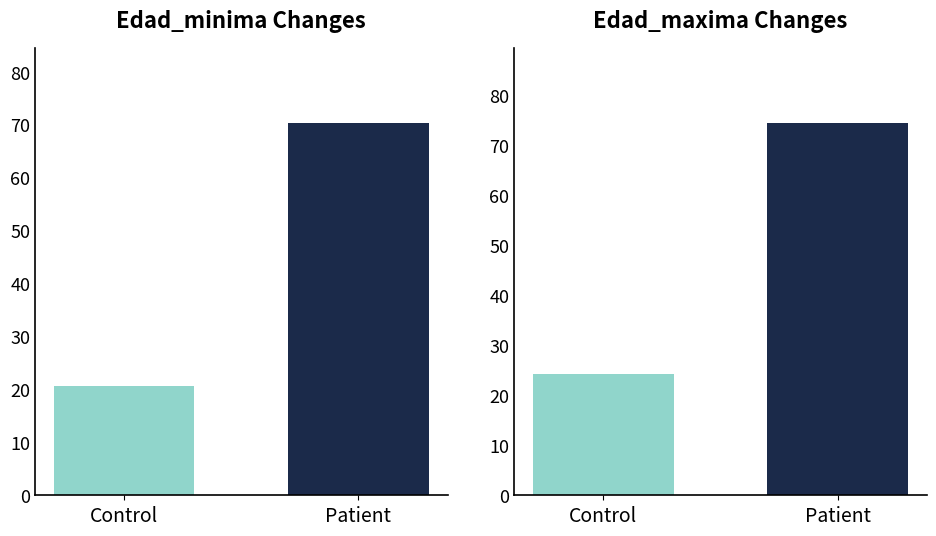

What is the sum of all Edad_maxima values?

98.8